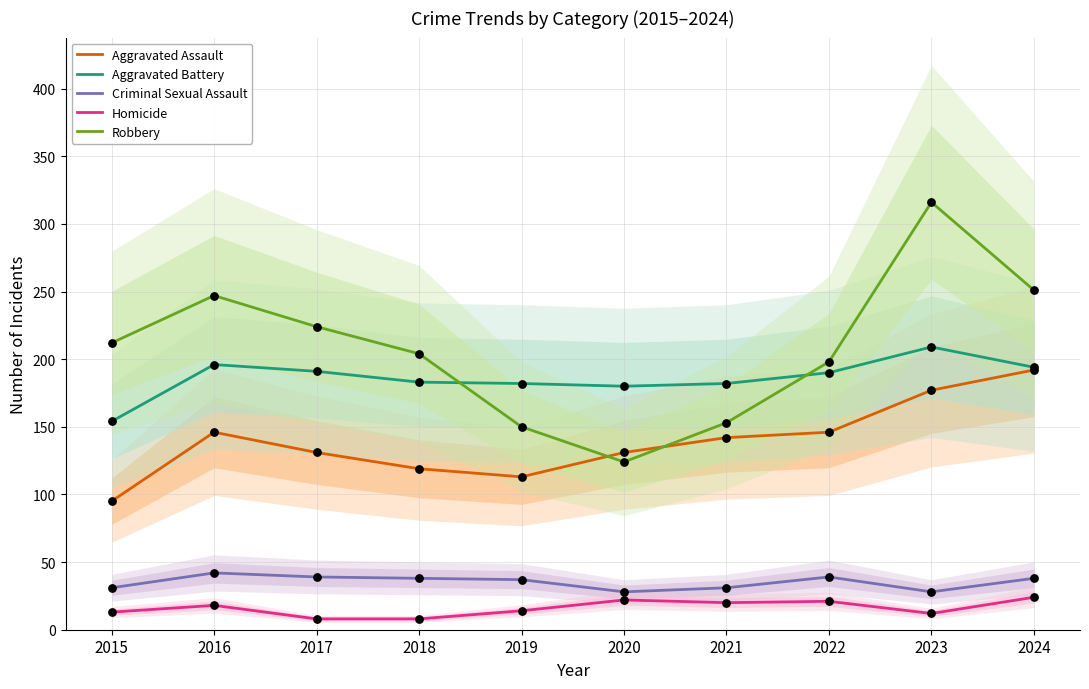

At how many categories does at least one series exceed 10?

10